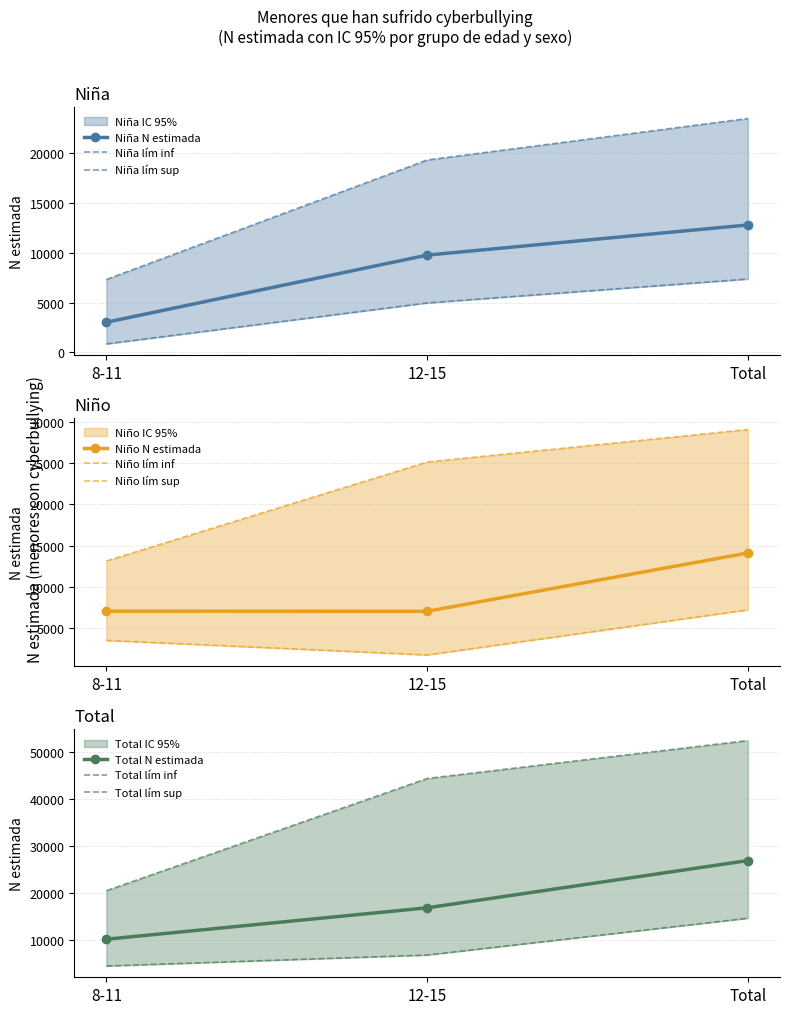

Count the Nina_lim_inf values in the range 851 to 7356.

3